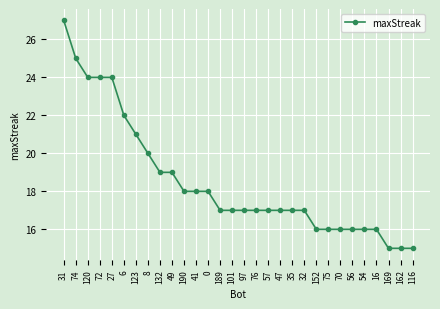

Is it true that the value at 123 is 21?

True